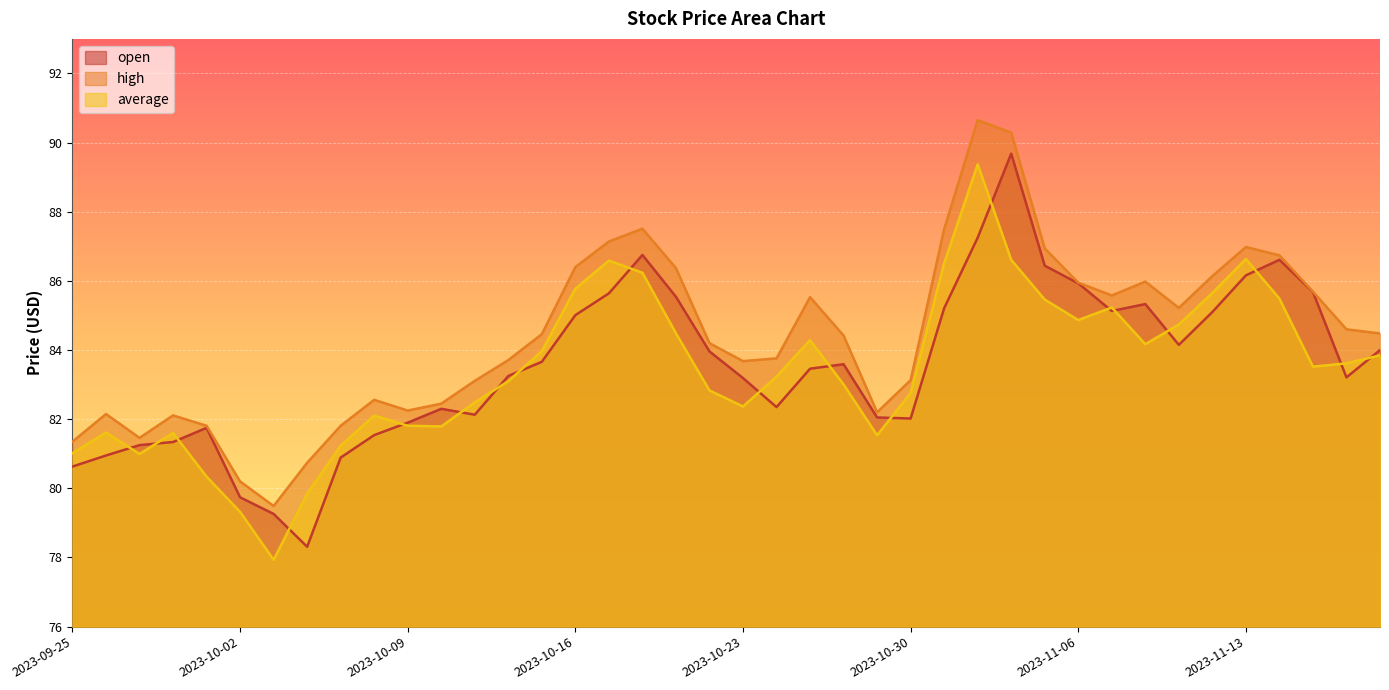

What position from the left is 2023-11-08?

33